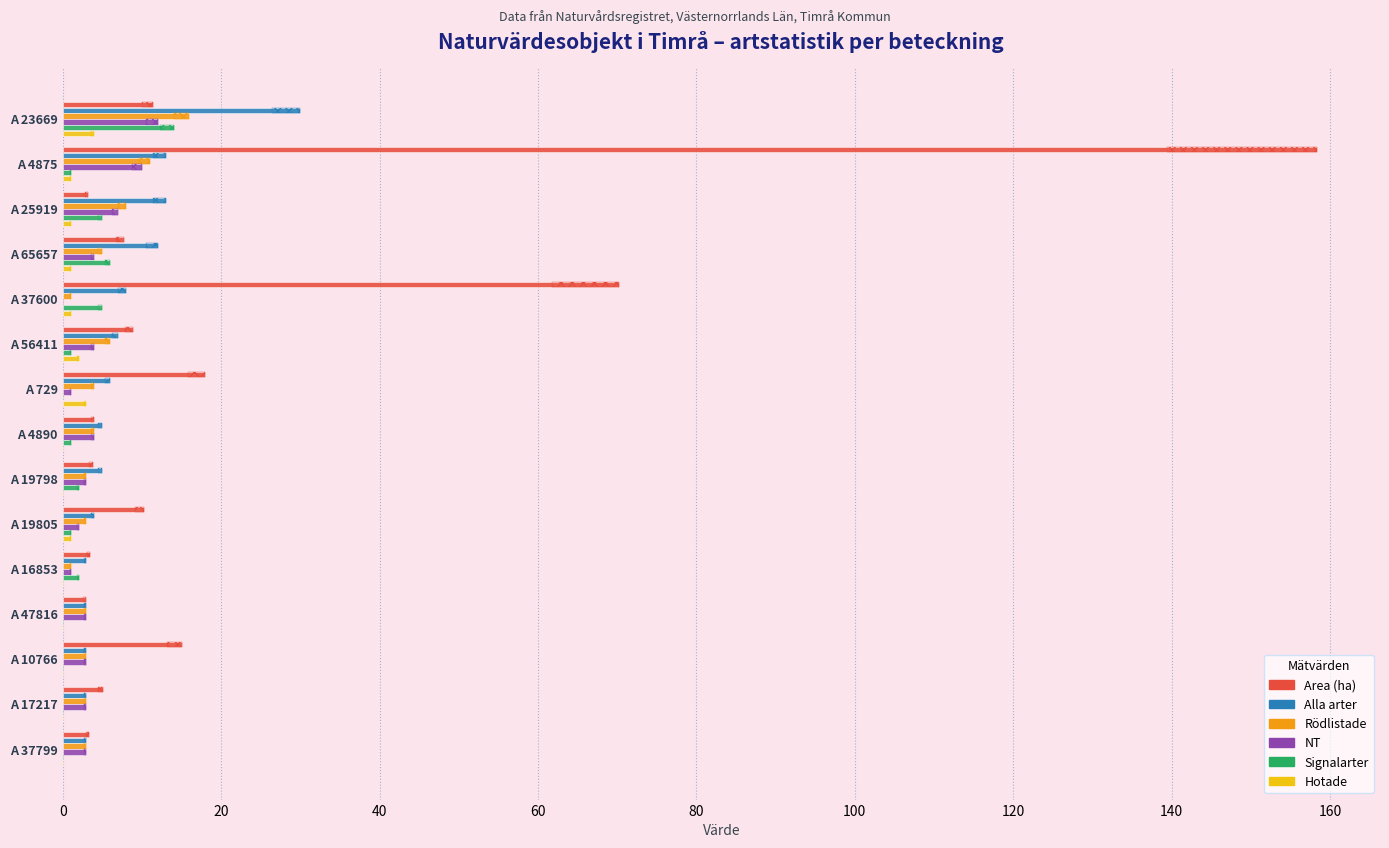

At how many categories does at least one series exceed 26?

3